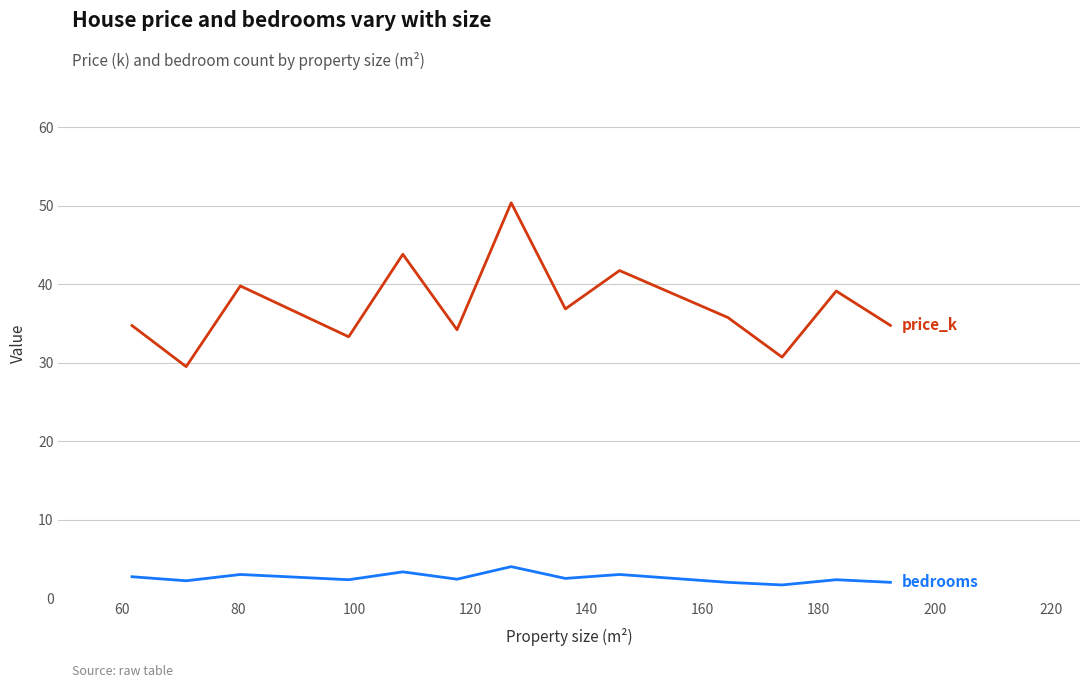

What is the maximum value shown in the chart?

50.4